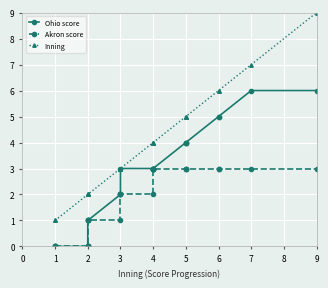

What is the minimum value for Inning?

1